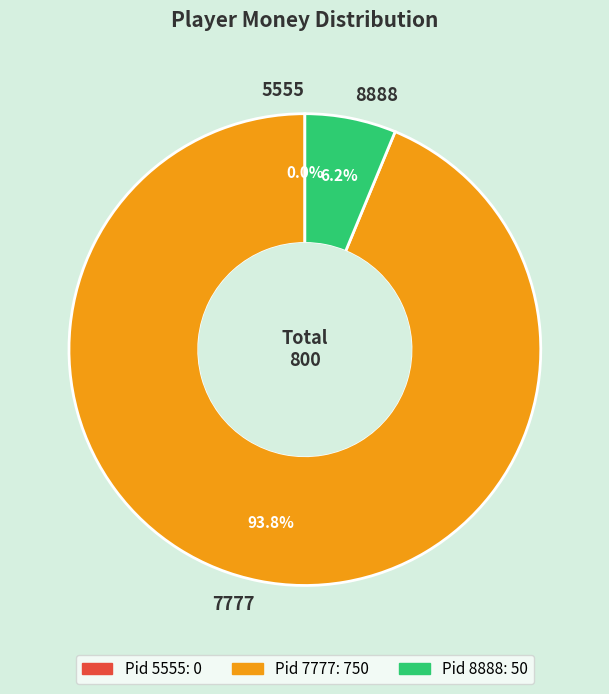

What portion of the pie excludes 5555?

100.0%